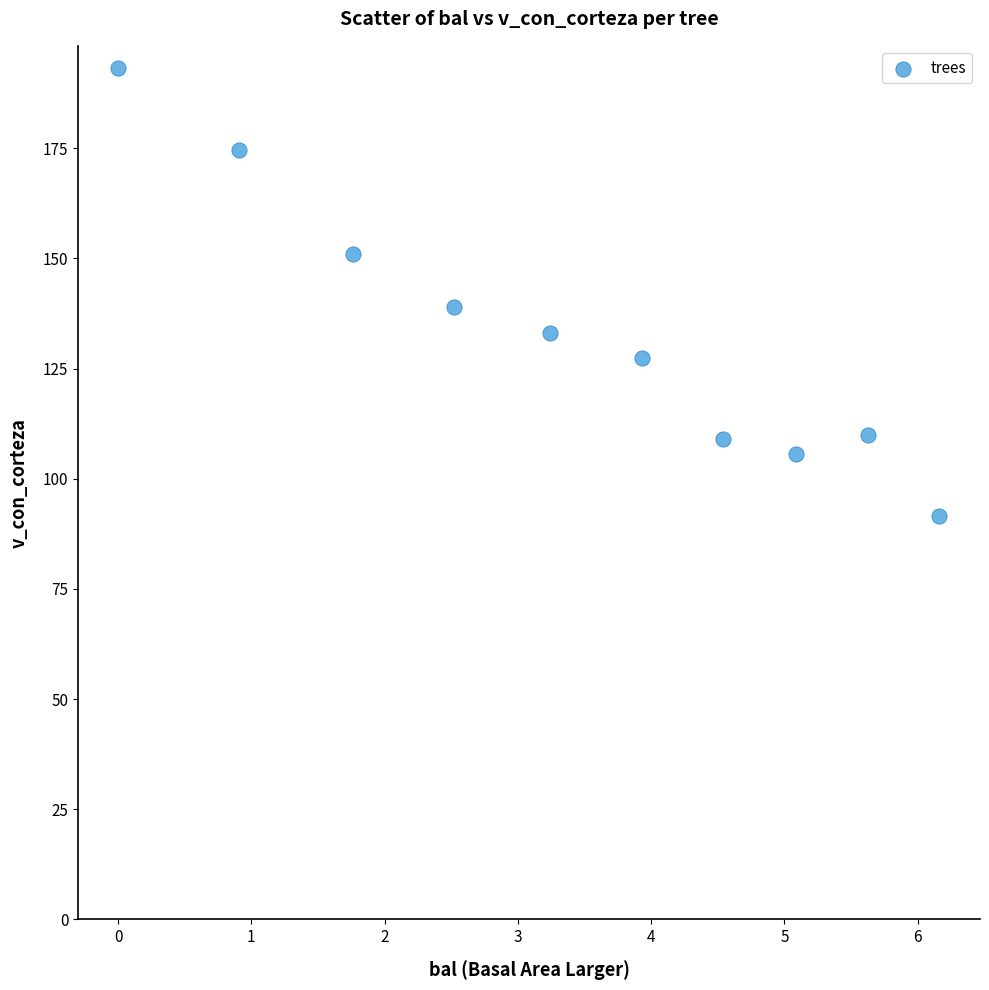

What Y value in the scatter plot is closest to 142?

139.0